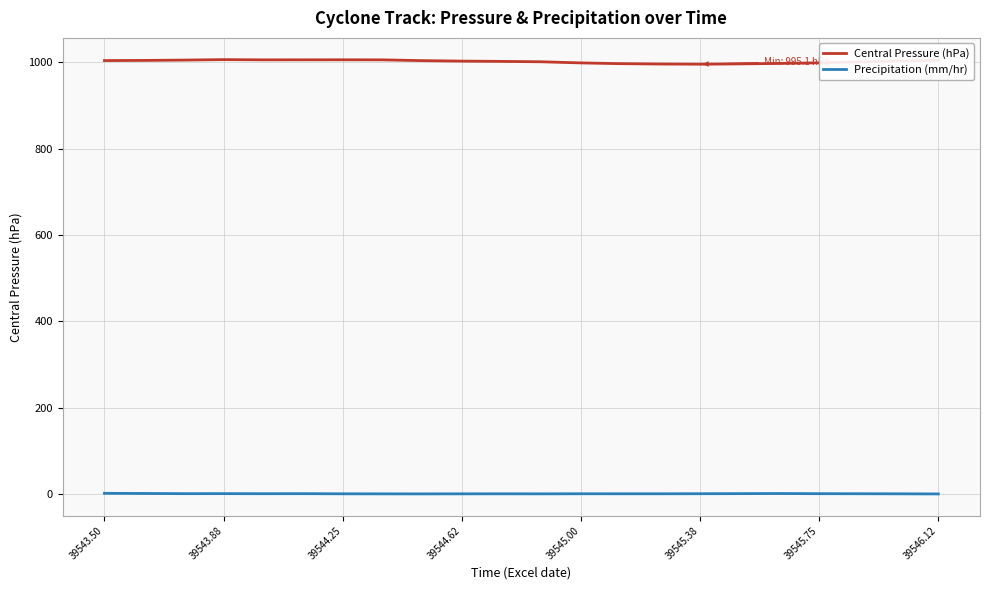

What is the greatest value displayed?

1005.7